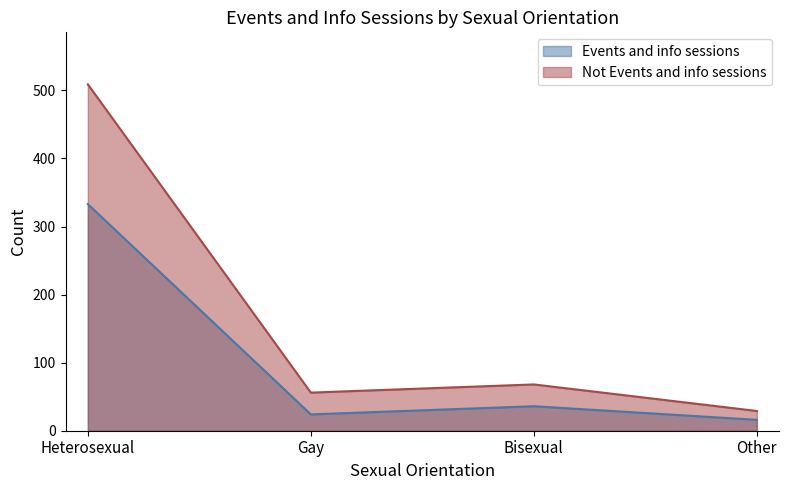

At which category is the sum across all series the highest?

Heterosexual